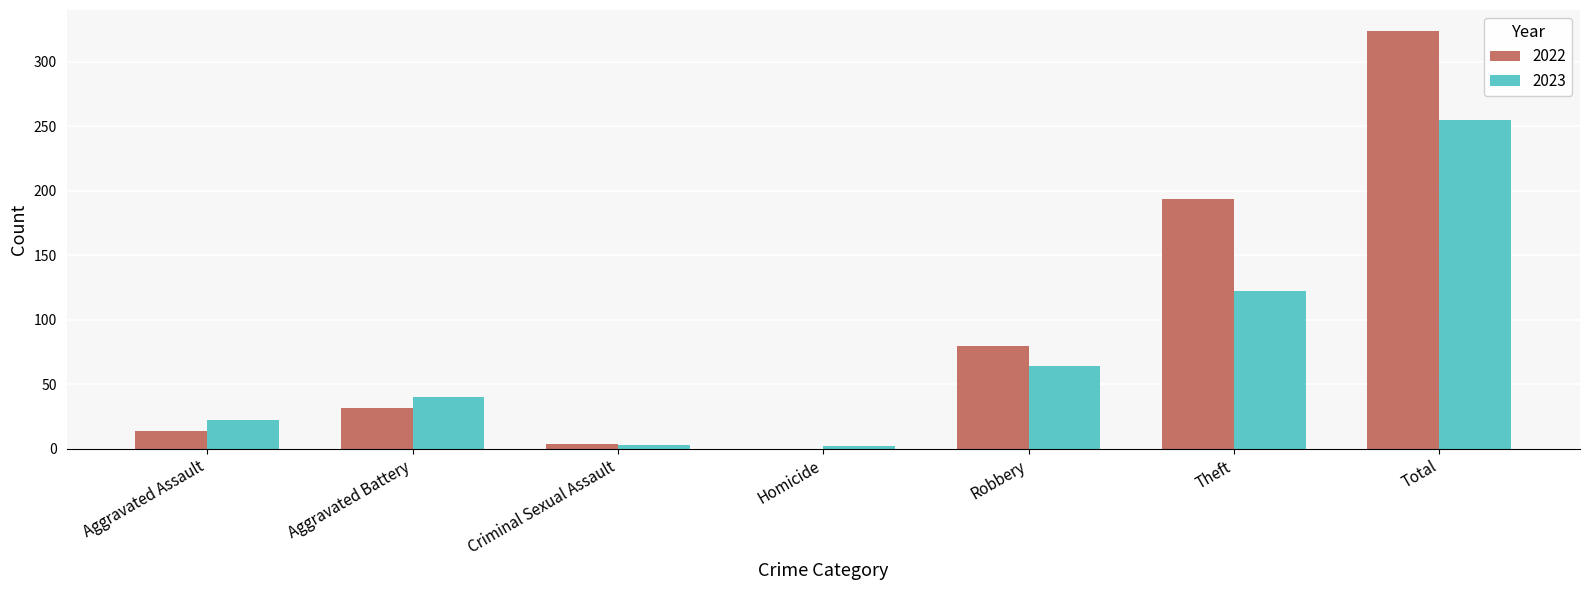

What are all the series names shown in the legend?

2022, 2023